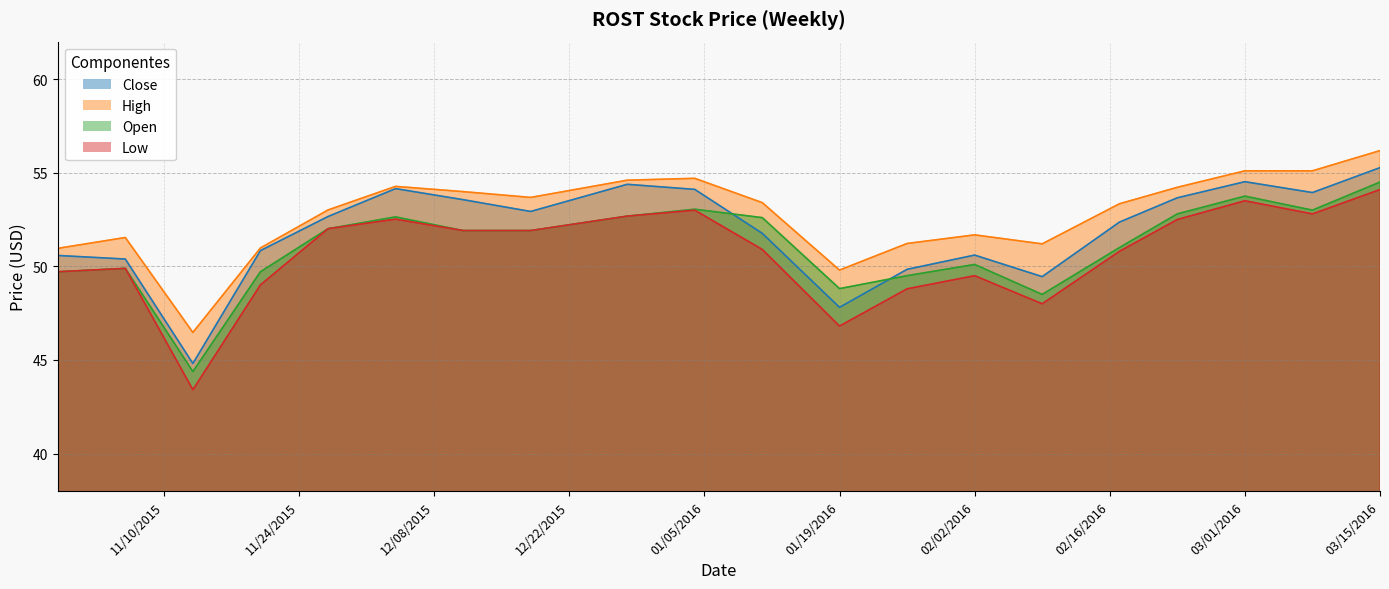

Is the value of Low at 03/15/2016 greater than the value of Open at 03/01/2016?

Yes